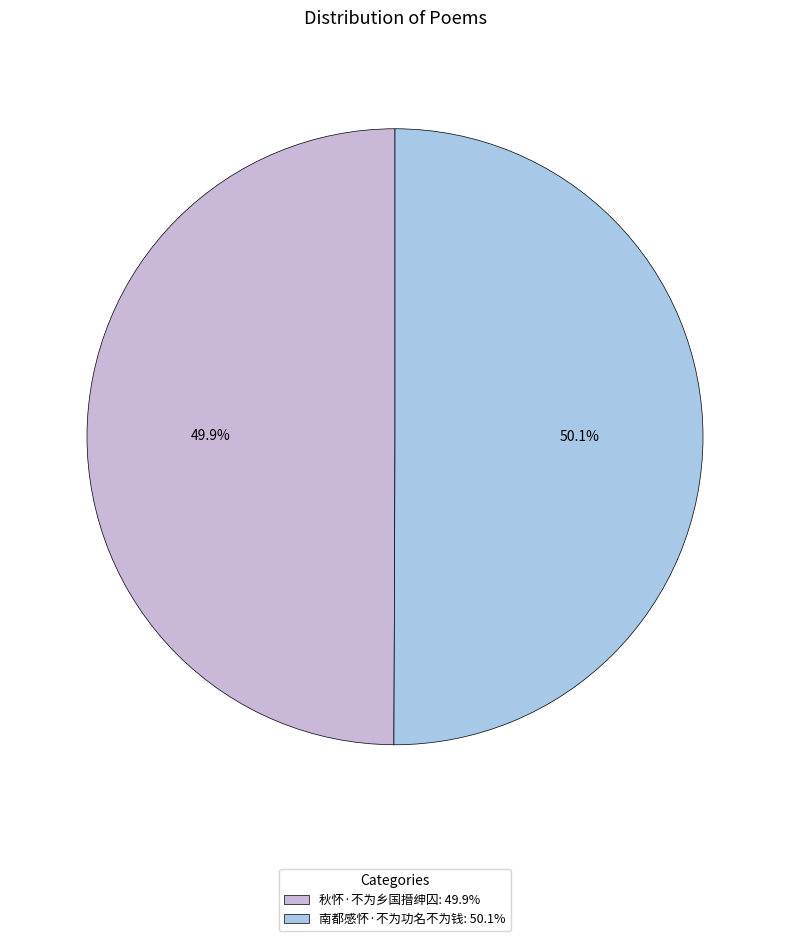

What portion of the pie excludes 南都感怀·不为功名不为钱?

49.9%